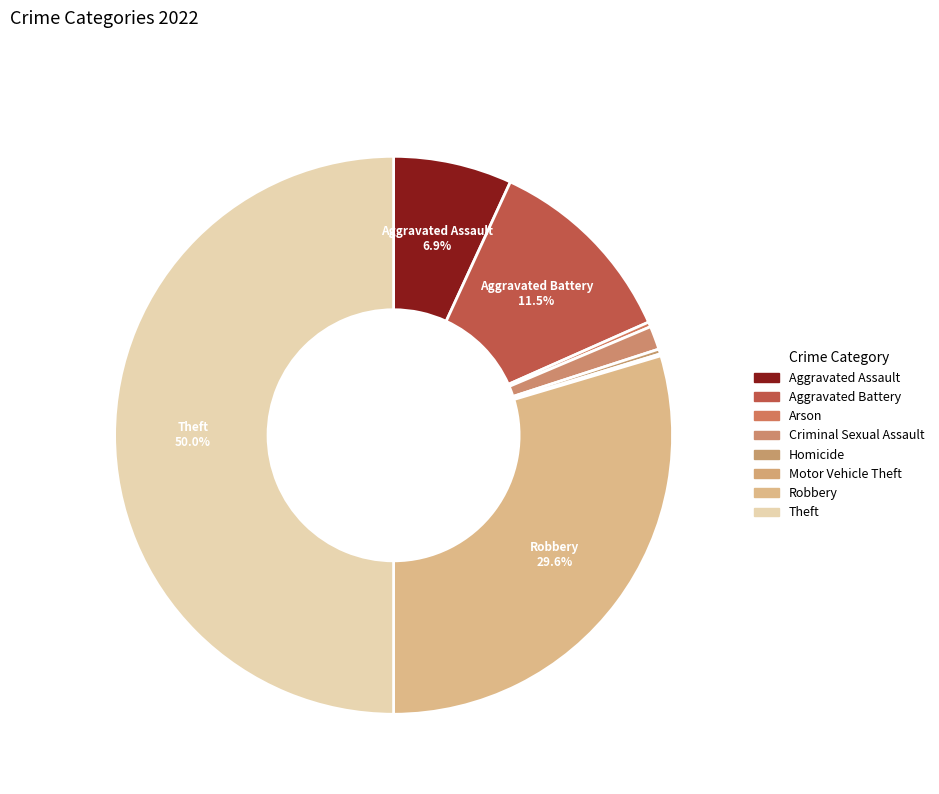

Which category has the smallest portion of the pie?

Motor Vehicle Theft